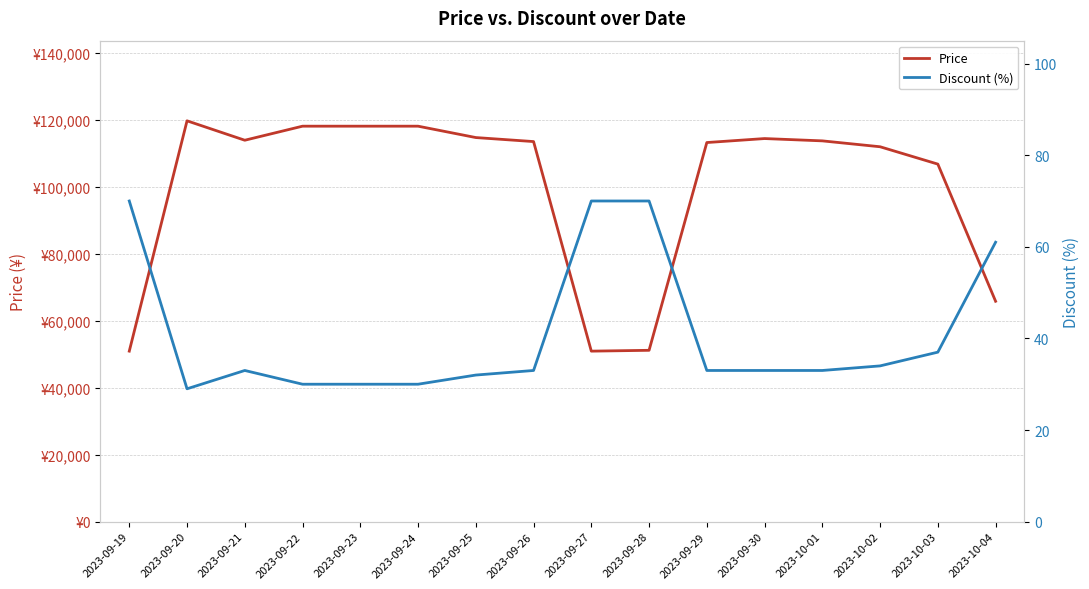

Reading left to right, transcribe all the data shown in this chart.

Price: 50960	119800	114000	118200	118200	118200	114800	113600	50960	51210	113310	114500	113810	112050	106860	65870
Discount (%): 70	29	33	30	30	30	32	33	70	70	33	33	33	34	37	61